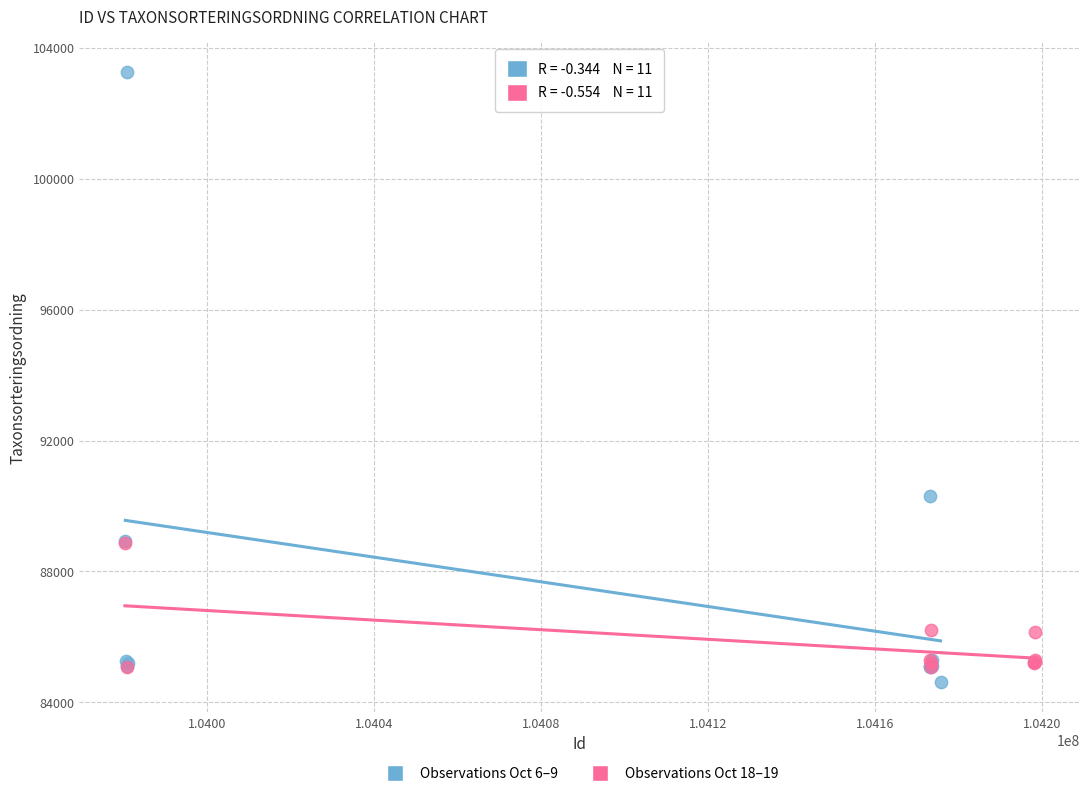

Which series reaches the maximum Y coordinate?

Observations Oct 6–9